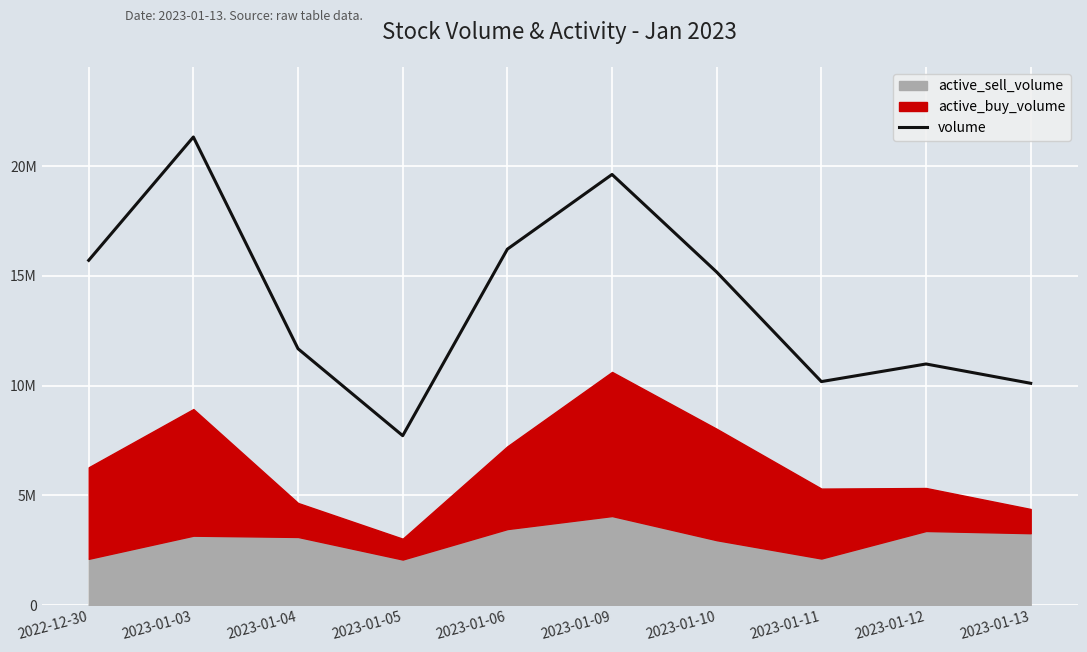

At which category does the data reach its first local peak?

2023-01-03